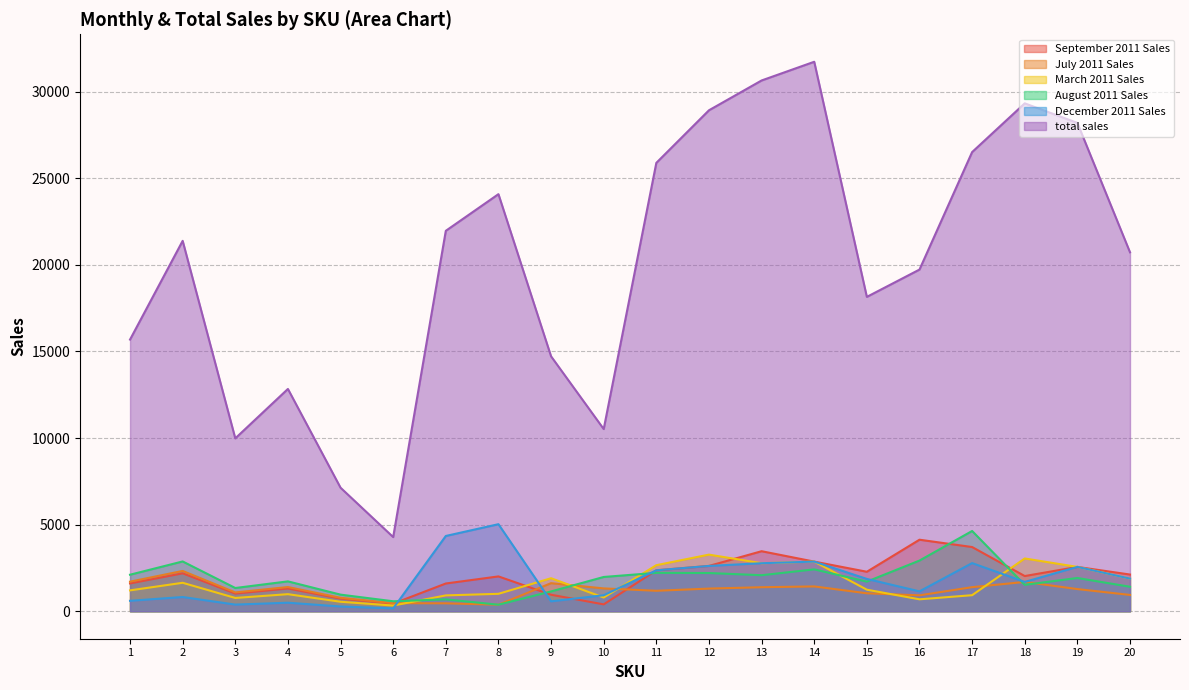

Which series changed the most between 6 and 14?

total sales